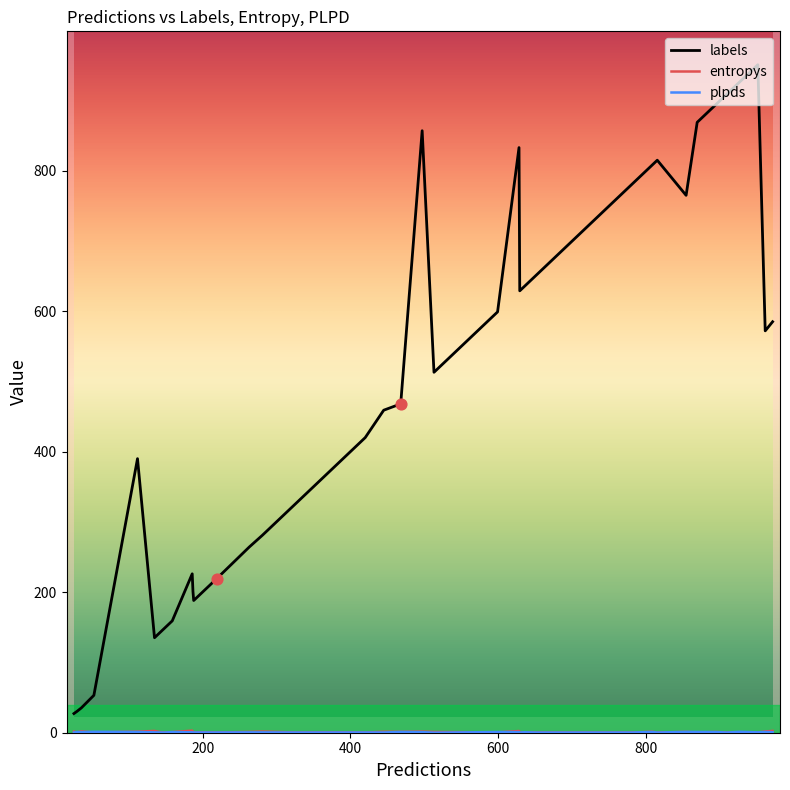

Which series has the largest total across all categories?

labels